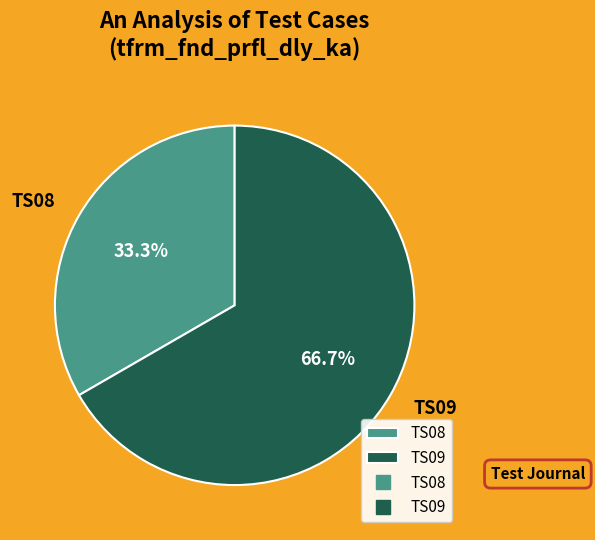

Which category accounts for the majority?

TS09